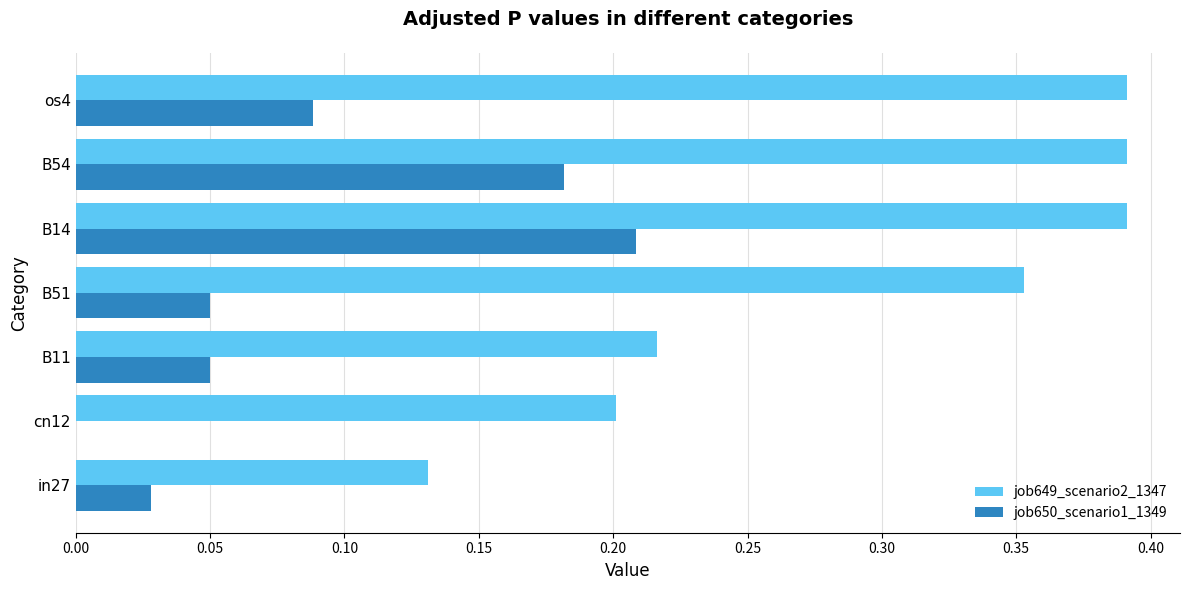

Is it true that job649_scenario2_1347 equals 0.4 at B11?

False